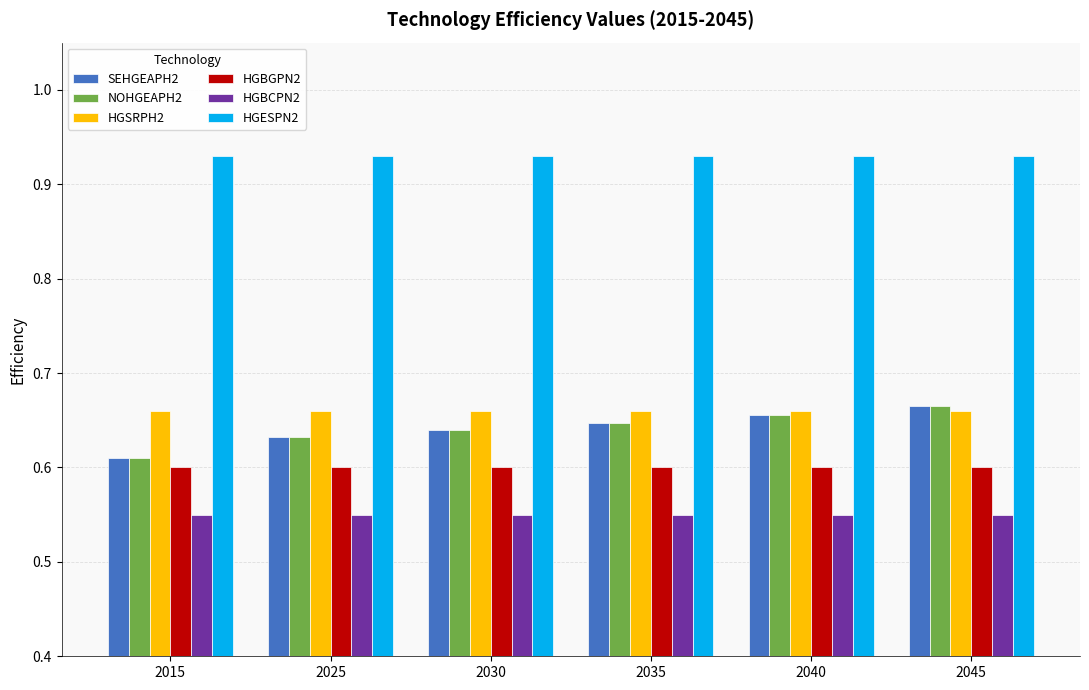

What is the difference between the maximum and minimum values in the NOHGEAPH2 series?

0.1